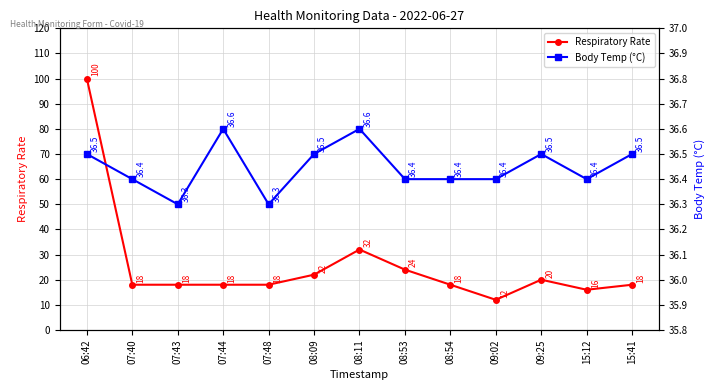

Reading left to right, list all the values displayed in this chart.

Respiratory Rate: 100.0	18.0	18.0	18.0	18.0	22.0	32.0	24.0	18.0	12.0	20.0	16.0	18.0
Body Temp (°C): 36.5	36.4	36.3	36.6	36.3	36.5	36.6	36.4	36.4	36.4	36.5	36.4	36.5